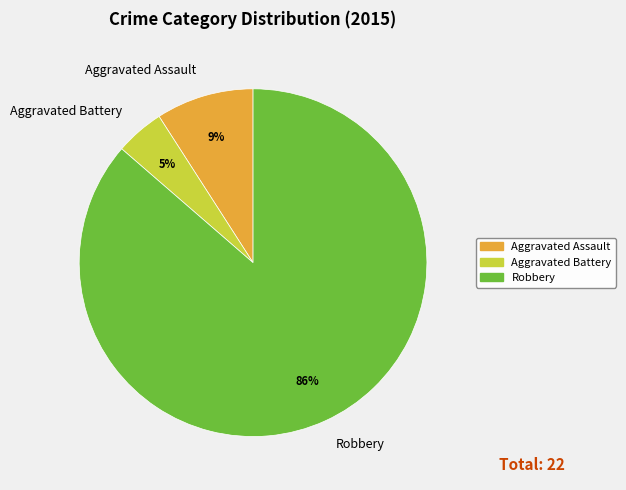

How many slices are in this pie chart?

3